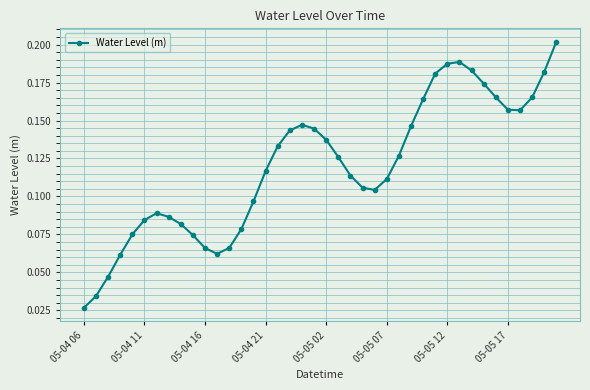

True or false: the data has more than 2 interior local peaks.

True